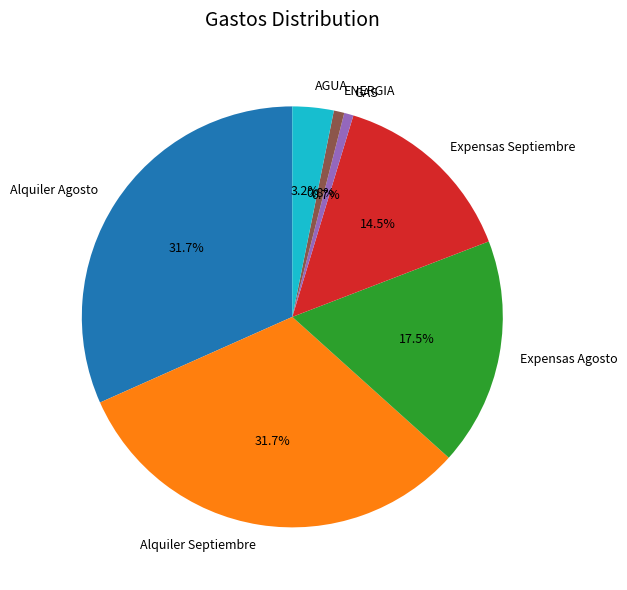

Which has a higher value, Expensas Septiembre or Alquiler Agosto?

Alquiler Agosto